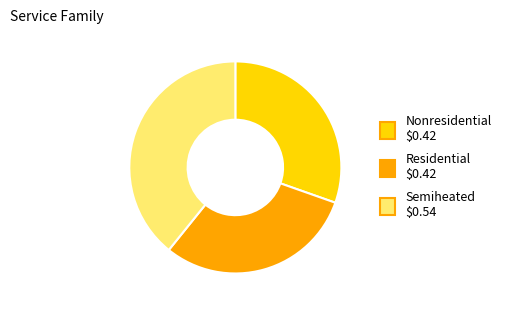

Is Nonresidential $0.42 the majority of the pie?

No